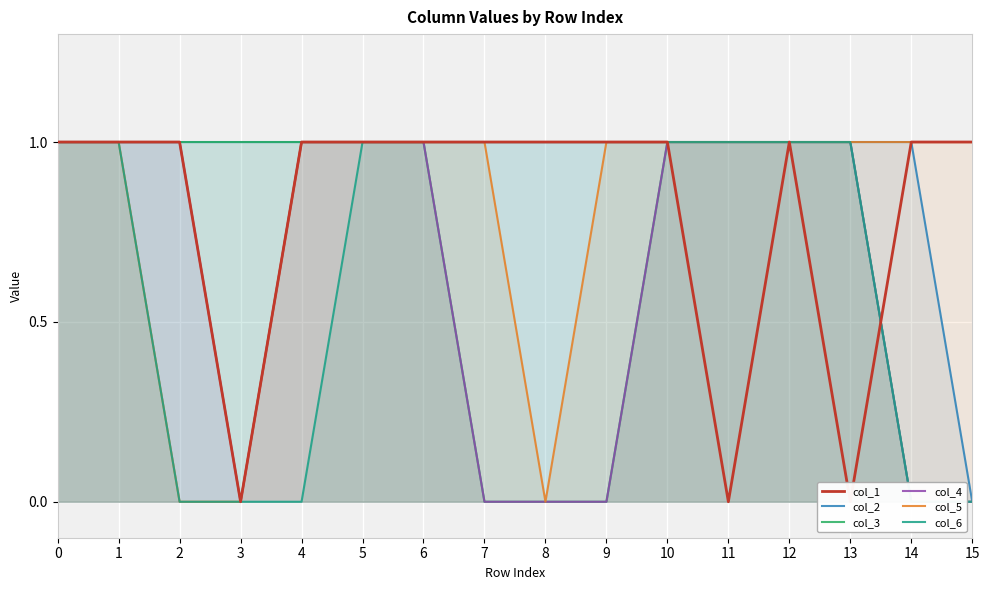

How many data points does each series have?

16